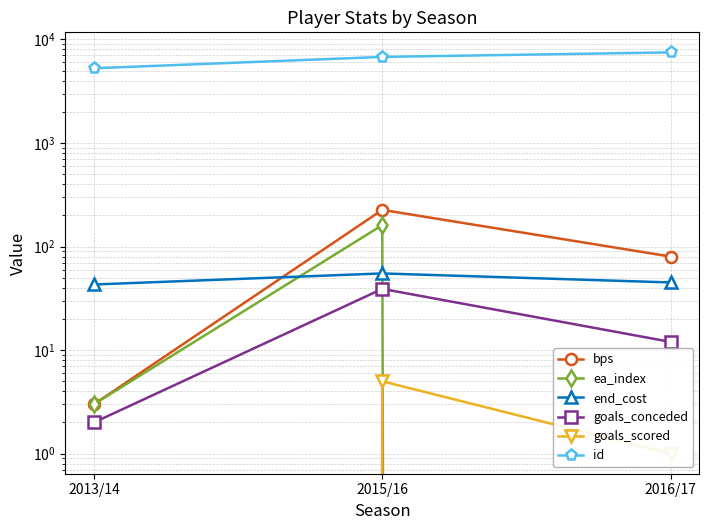

Which series has the widest spread of values?

id